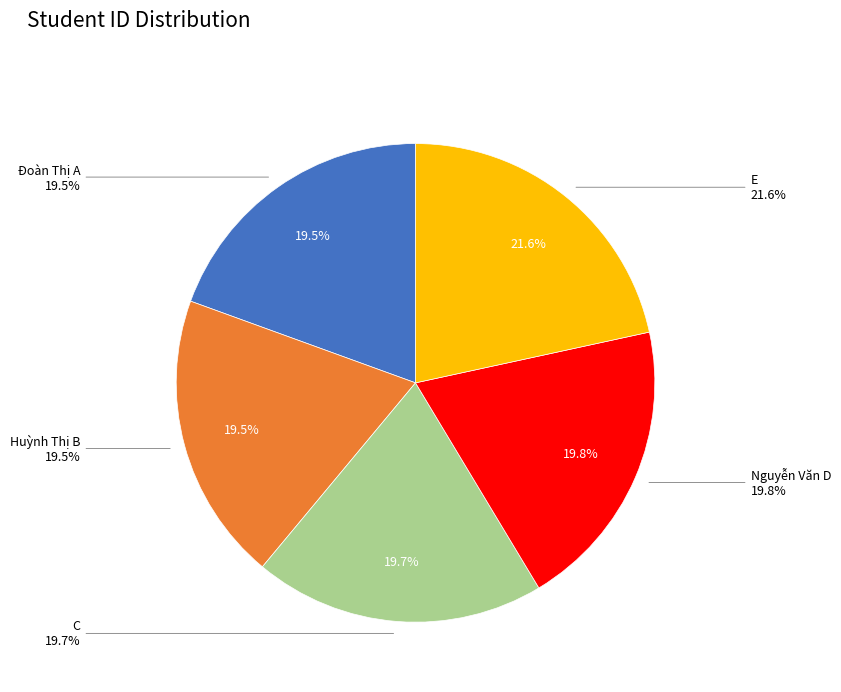

What is the total percentage of Đoàn Thị A and Nguyễn Văn D?

39.2%